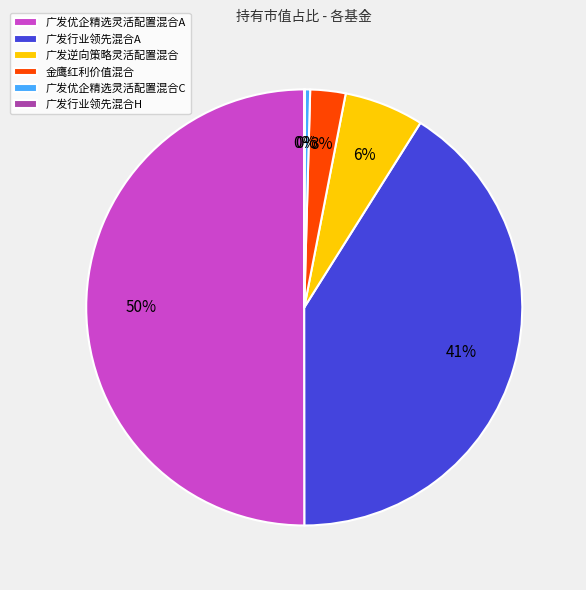

Which has a higher value, 广发优企精选灵活配置混合C or 广发行业领先混合A?

广发行业领先混合A